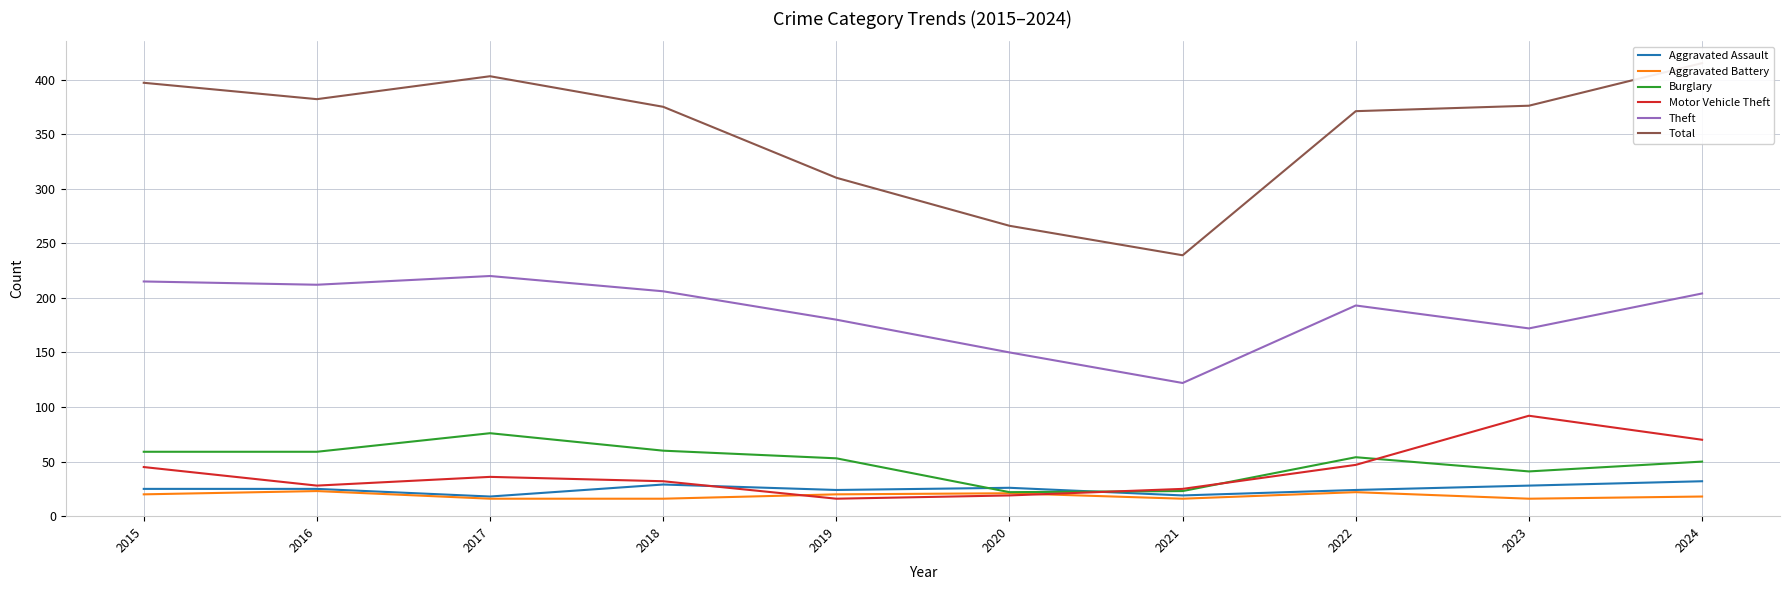

True or false: Total and Motor Vehicle Theft cross at least once.

False